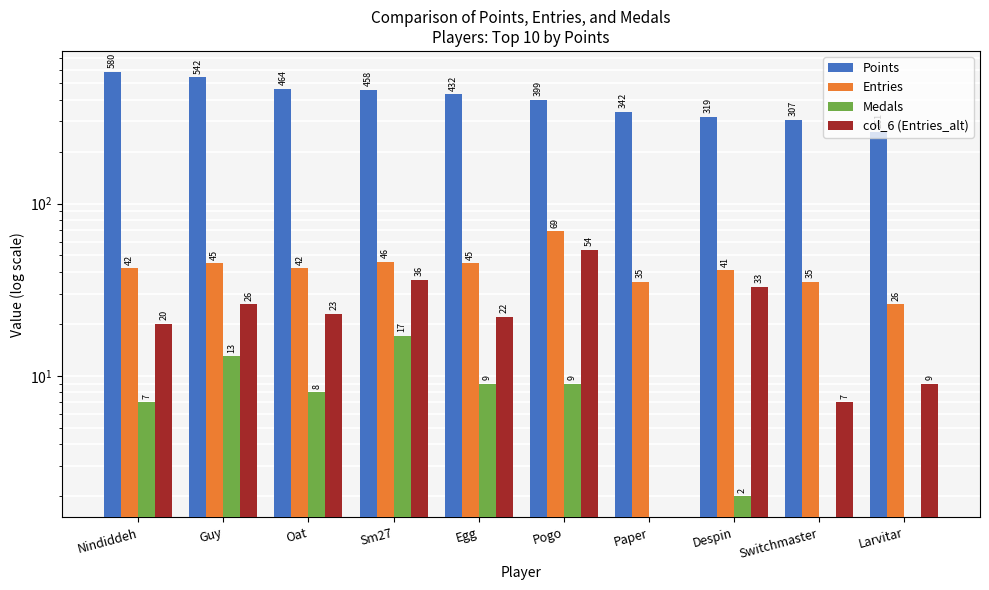

How many distinct data groups are displayed?

4